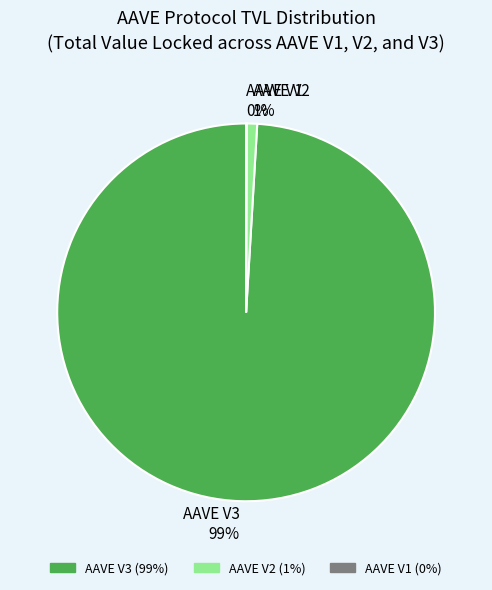

What is the majority slice?

AAVE V3